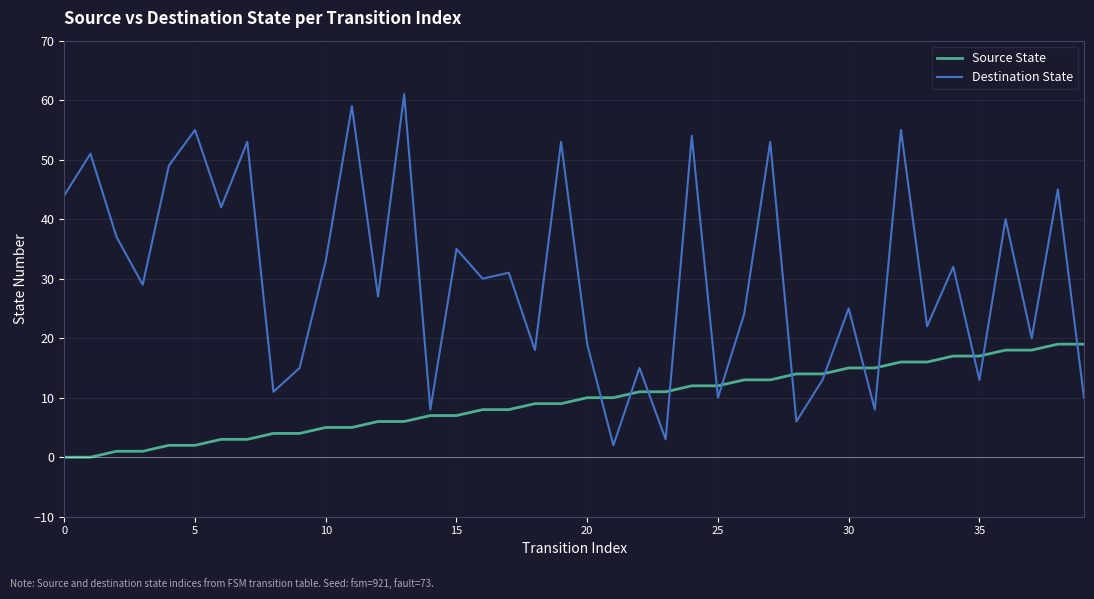

True or false: Destination State and Source State intersect in this chart.

True